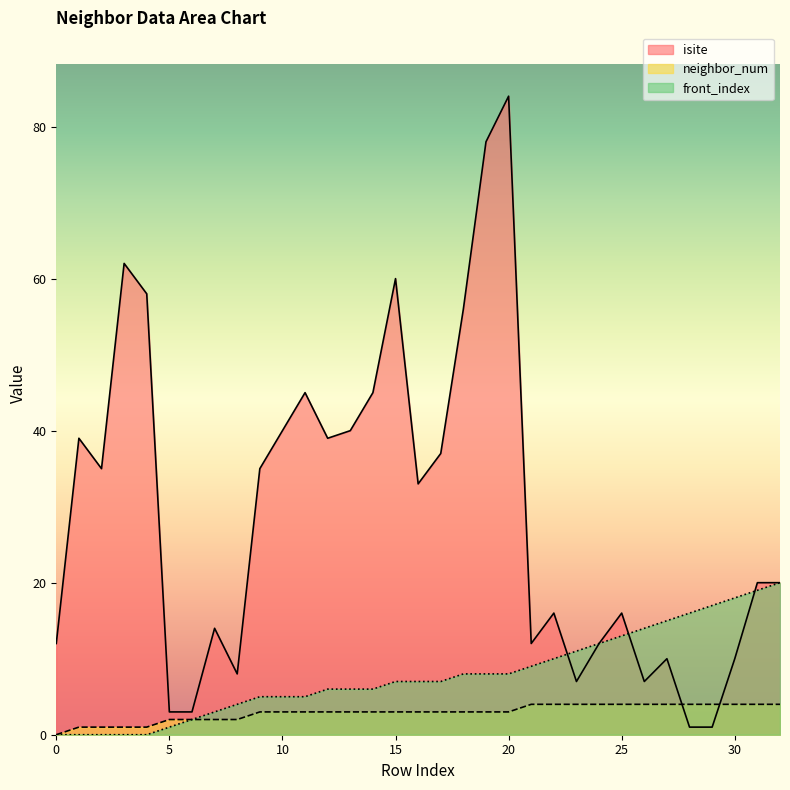

What is the sum of all front_index values?

262